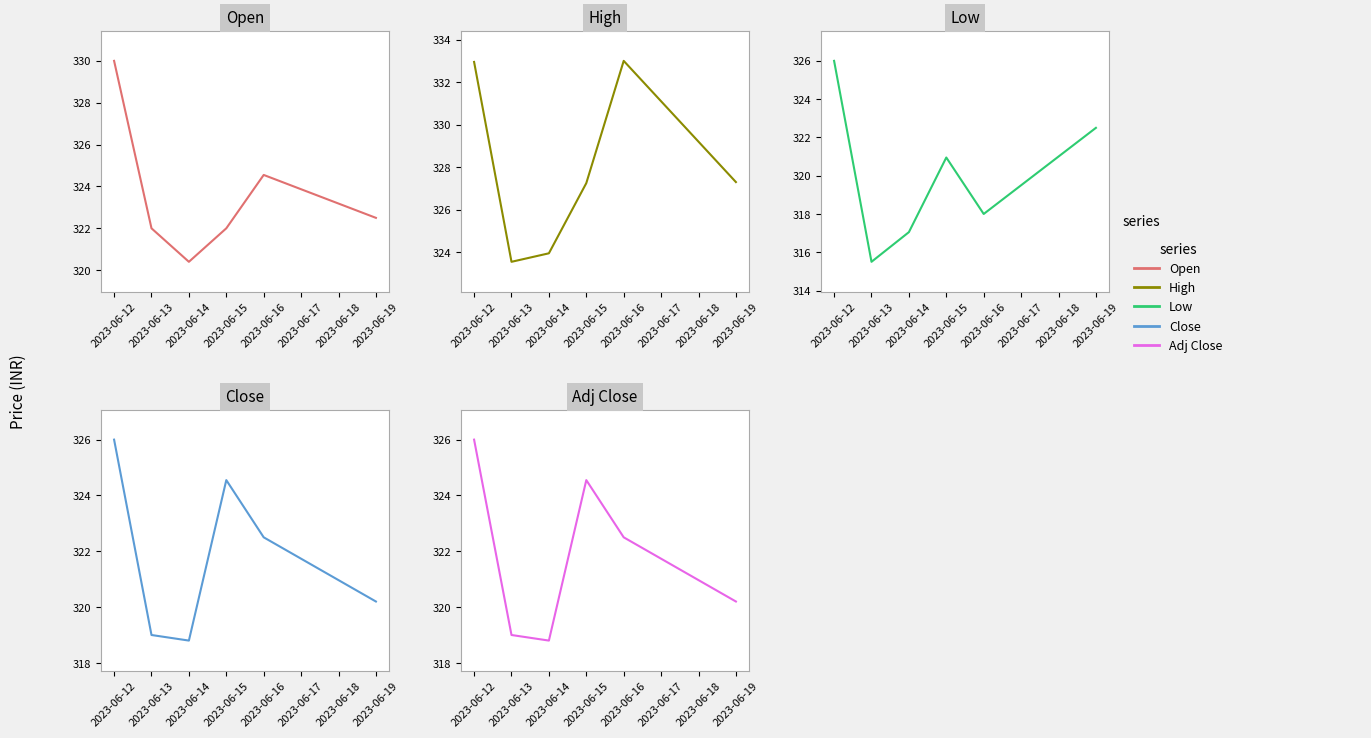

The value of Open at 2023-06-14 is 442.5. True or false?

False